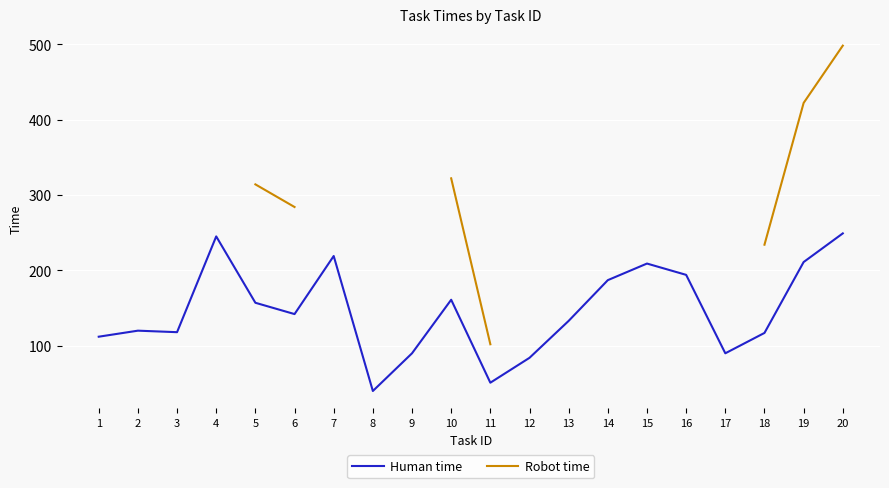

At how many categories does at least one series exceed 221?

8